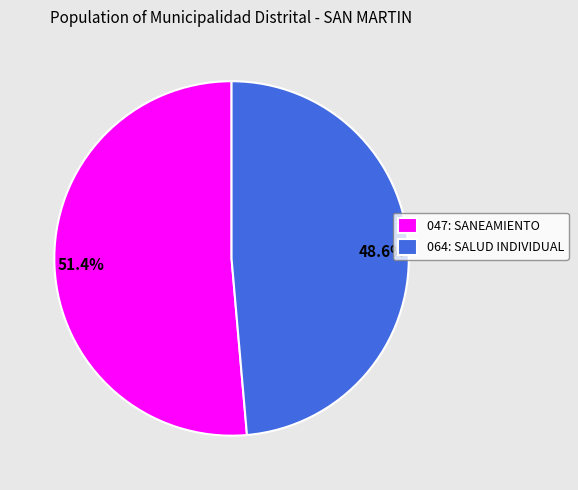

What is the ratio of the value at 064: SALUD INDIVIDUAL to the value at 047: SANEAMIENTO?

0.9